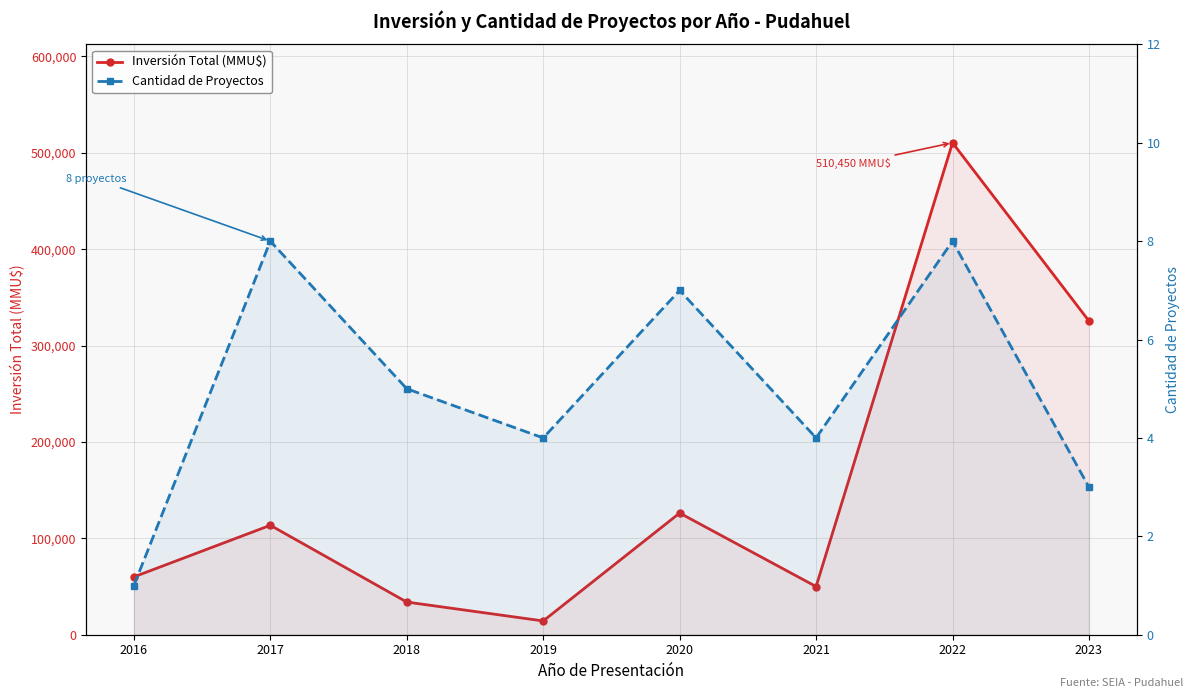

What are all the series names shown in the legend?

Inversión Total (MMU$), Cantidad de Proyectos